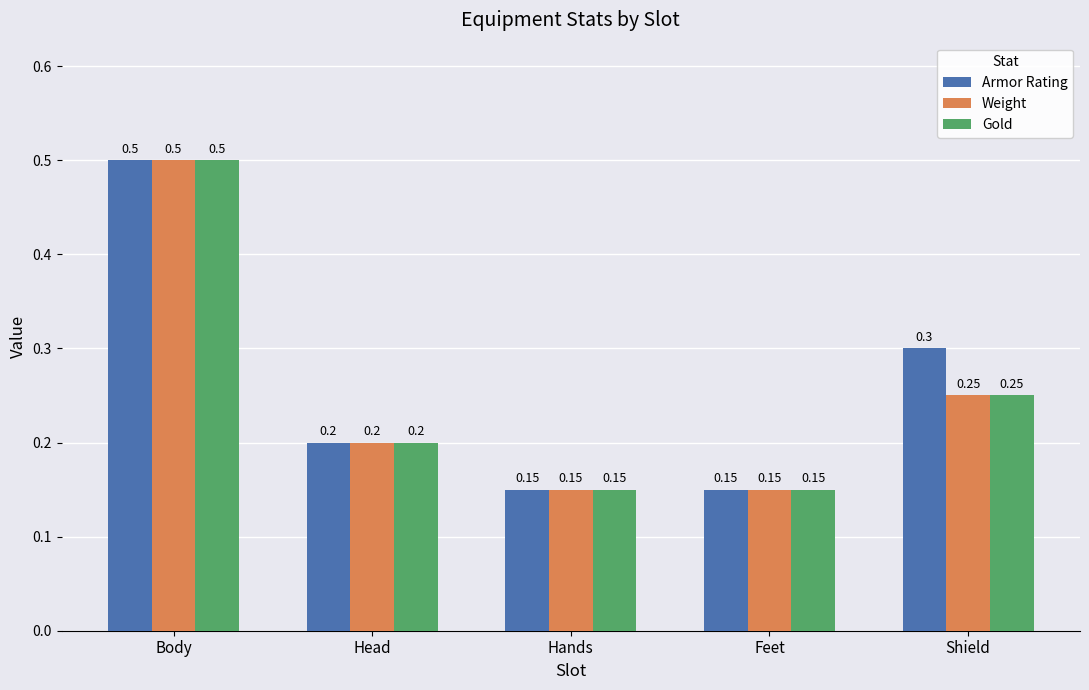

Are the bars horizontal?

No